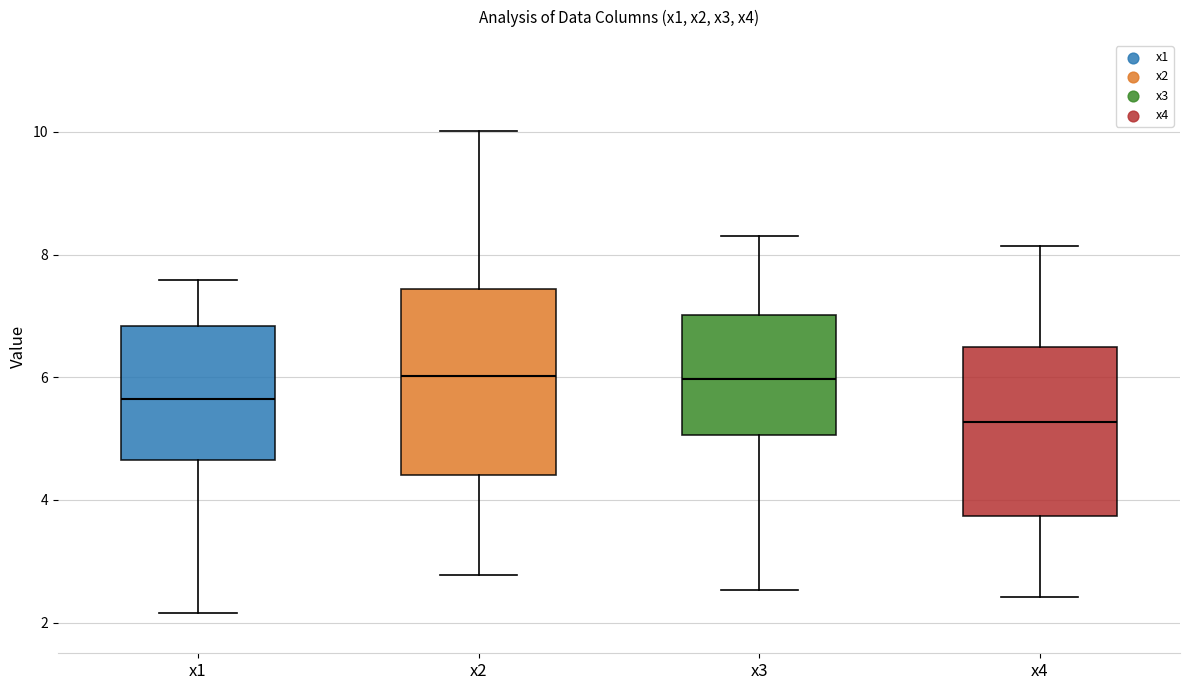

Where does the median line of the box for x4 sit on the y-axis? The values are not printed on the chart, so give them approximately, as read against the axis.

5.2